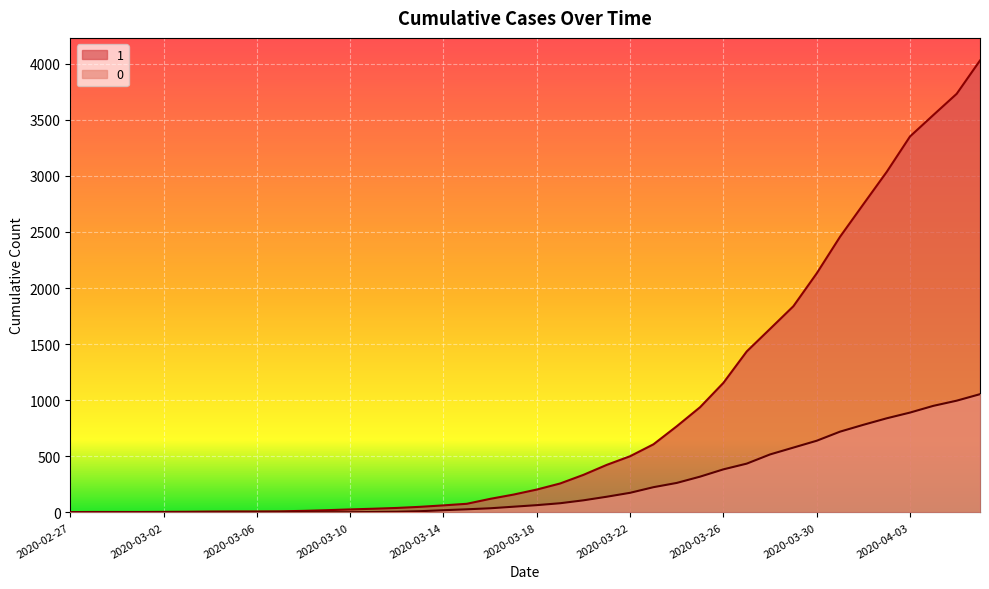

Between 2020-03-22 and 2020-04-01, which series saw the biggest shift?

1